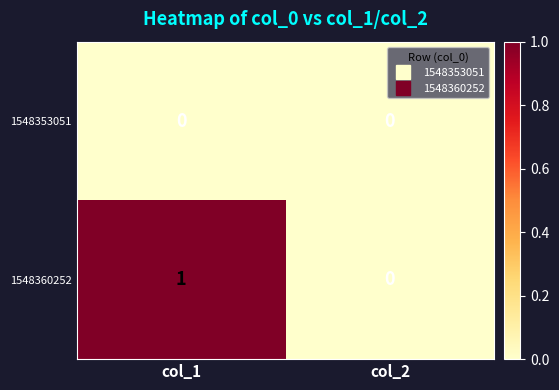

Which series has the largest total across all categories?

1548360252